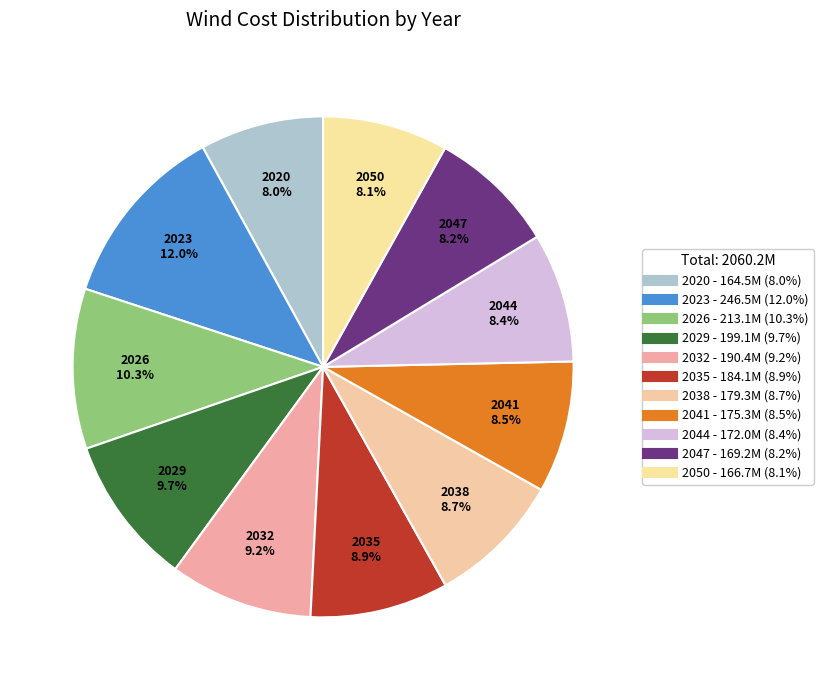

Is there any slice that represents more than half of the pie?

No